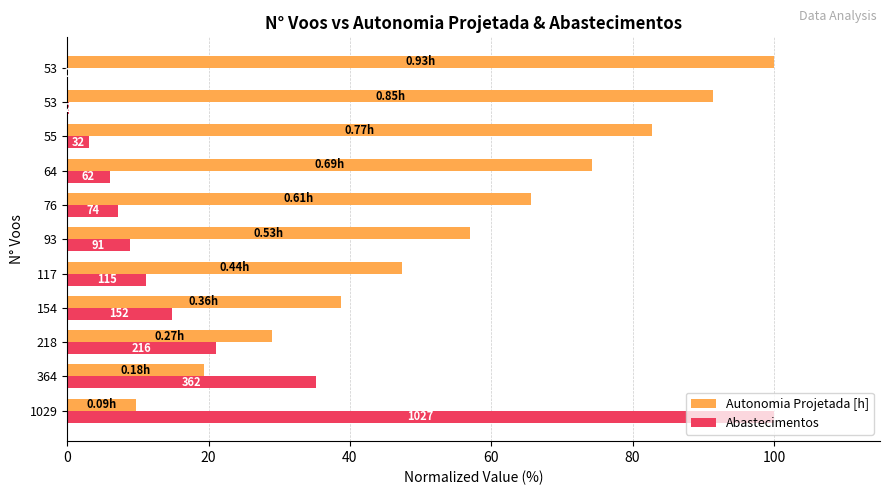

What are all the series names shown in the legend?

Autonomia Projetada [h], Abastecimentos